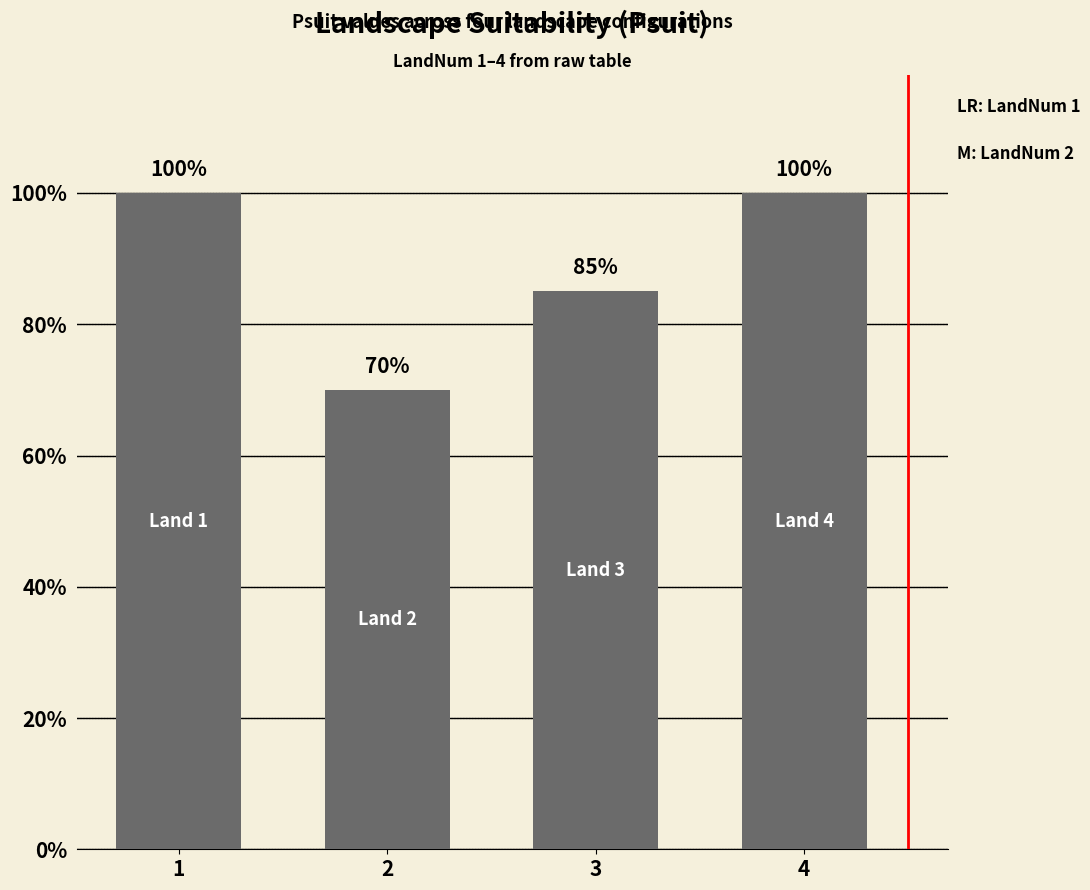

Which category has the highest value across all series?

1